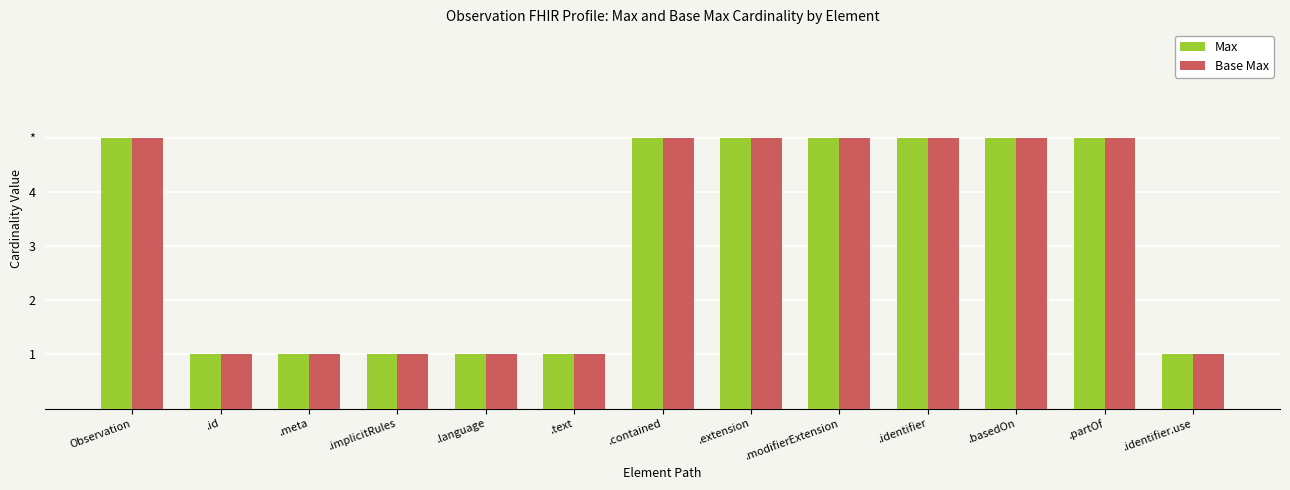

Which series has the largest total across all categories?

Max